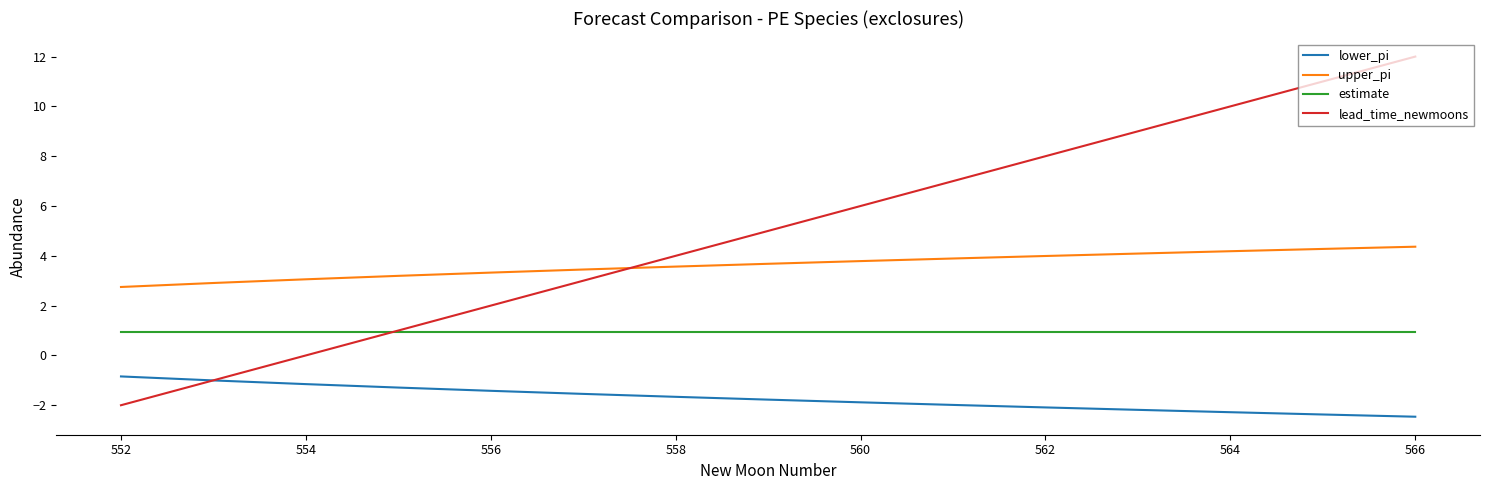

Rank the series by their average value, from lowest to highest.

lower_pi, estimate, upper_pi, lead_time_newmoons